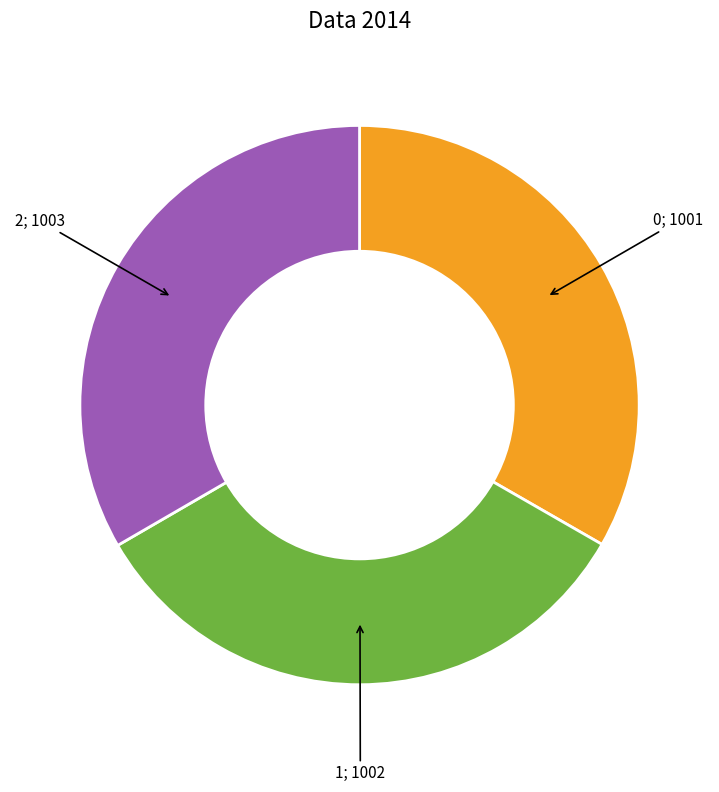

Does any single category account for the majority?

No